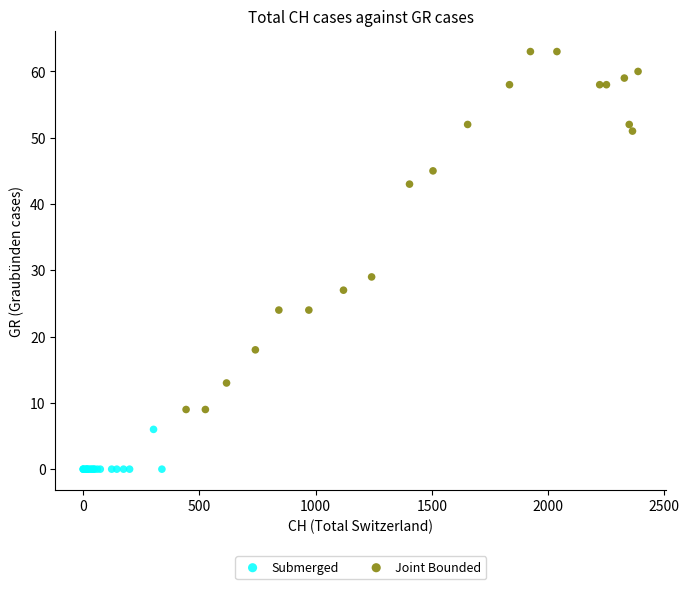

Which series contains the highest Y value?

Joint Bounded